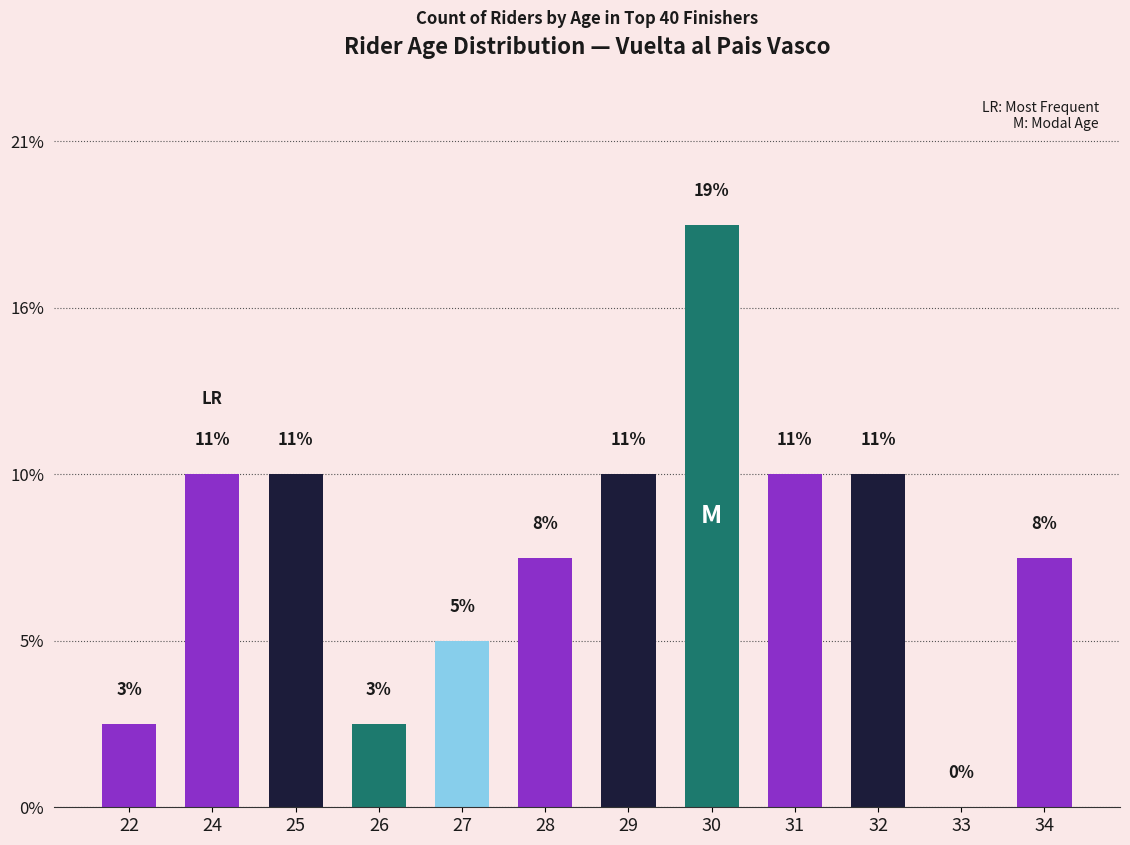

List the labels in order of value, smallest first.

33, 22, 26, 27, 28, 34, 24, 25, 29, 31, 32, 30